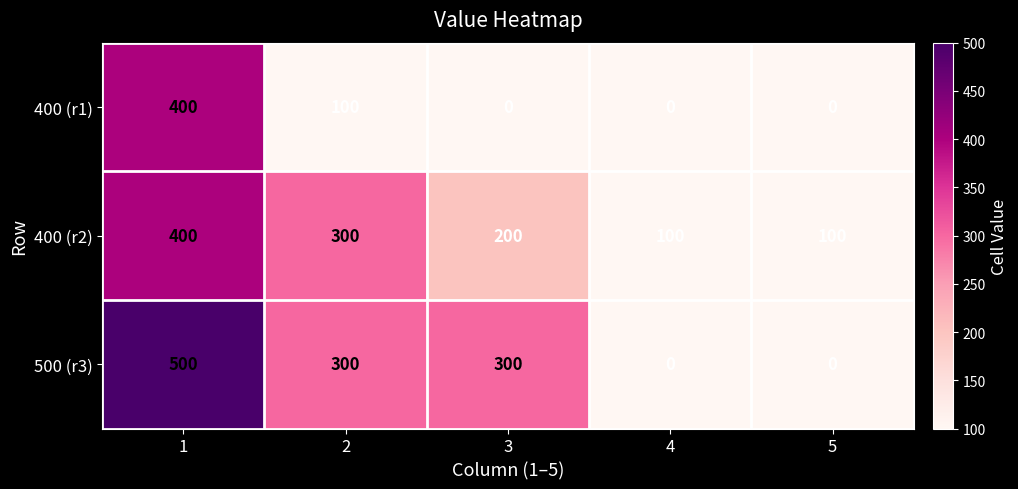

How many categories are shown in the chart?

5